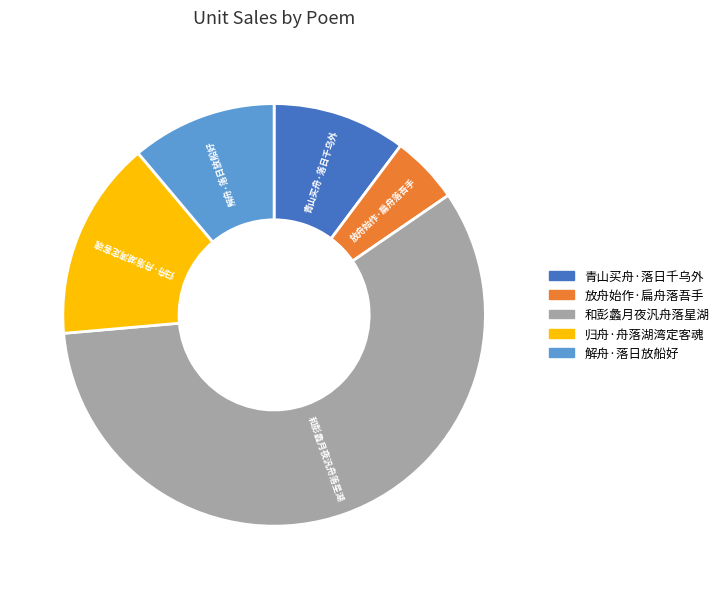

The 放舟始作·扁舟落吾手 slice represents 12% of the pie. True or false?

False